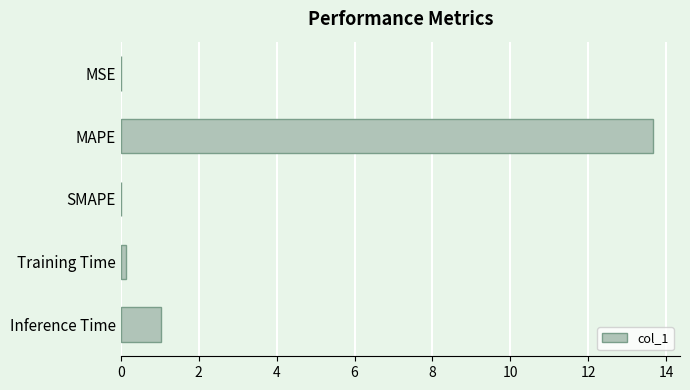

True or false: the data shows 1.0 at Inference Time.

True